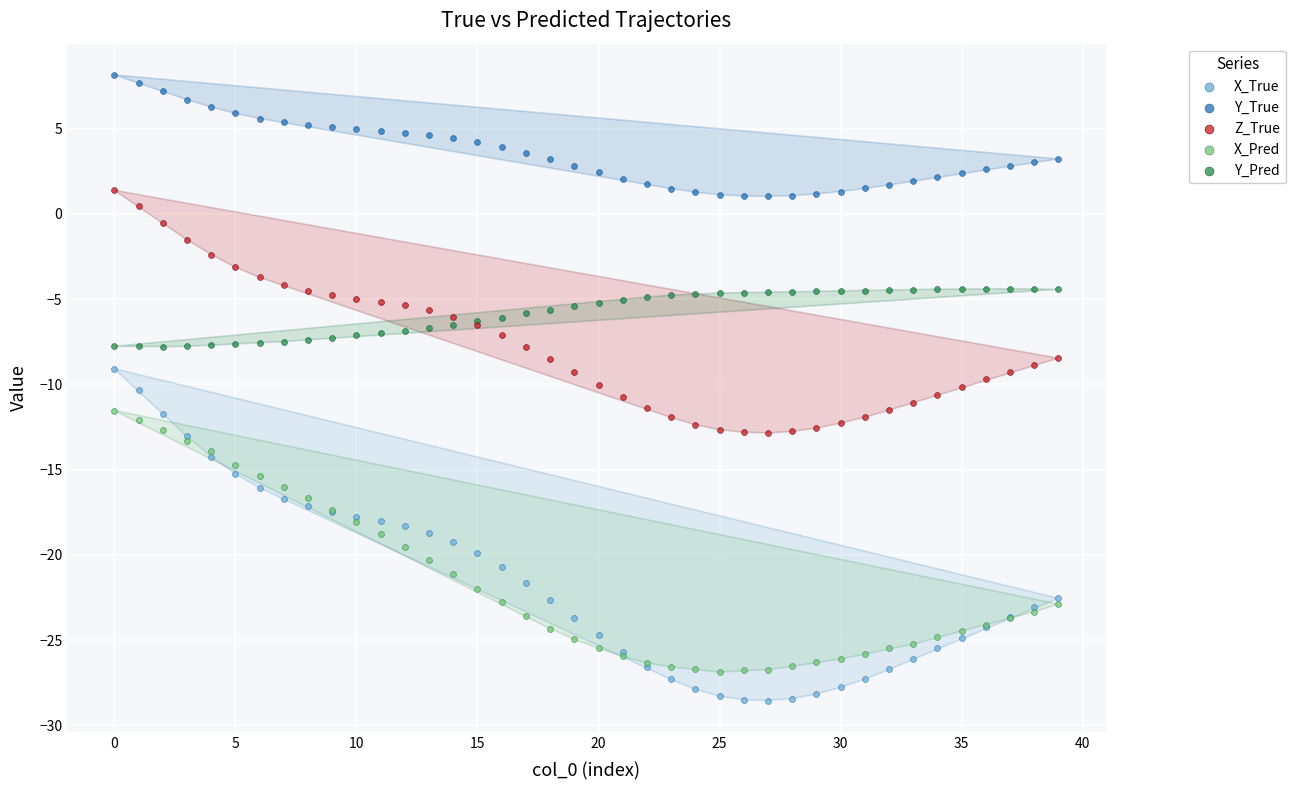

Which series contains the lowest Y value?

X_True